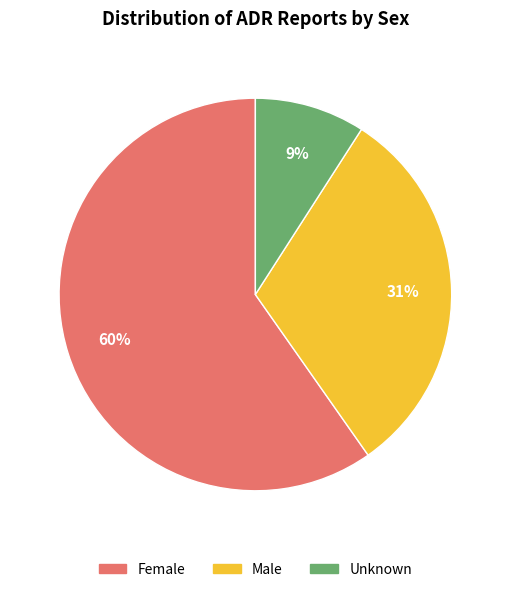

Which slice represents more than half of the pie?

Female